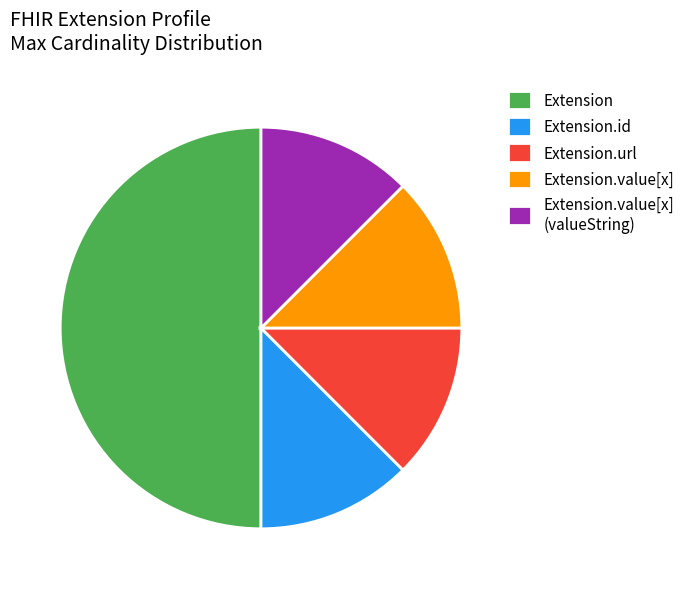

True or false: Extension accounts for 56% of the total.

False